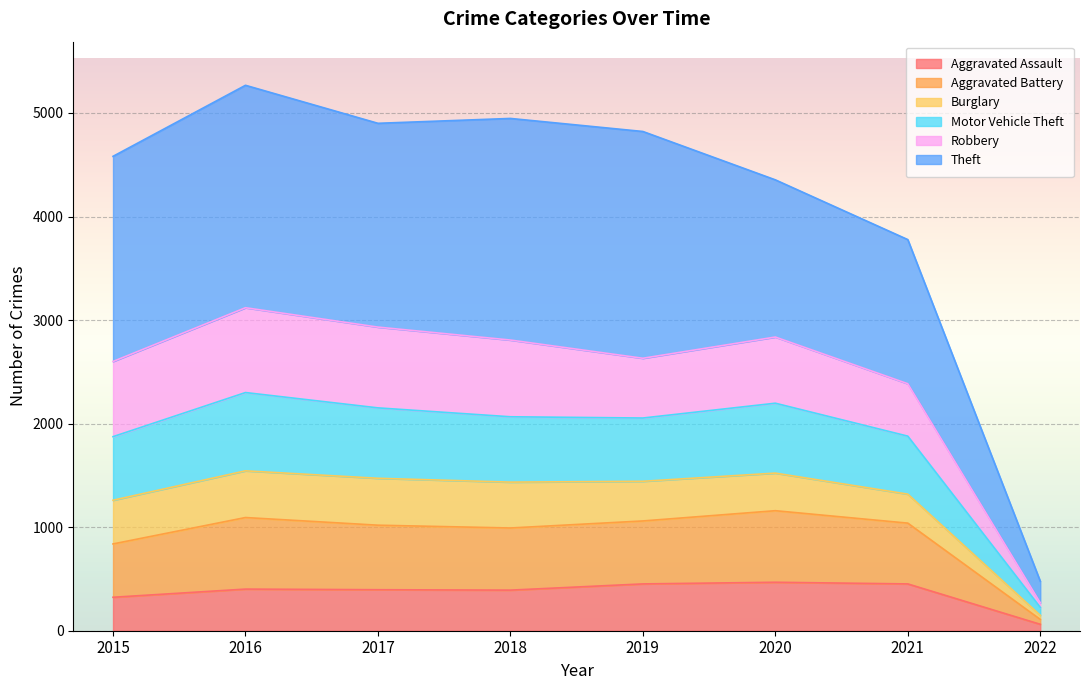

What is the maximum value for Aggravated Assault?

468